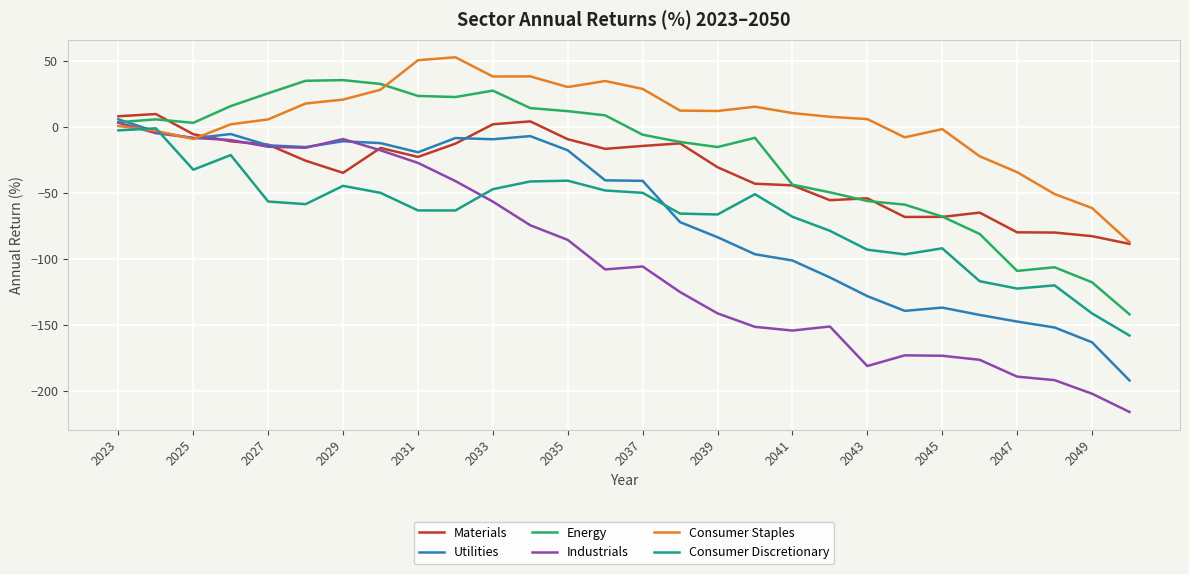

Which series has the widest spread of values?

Industrials